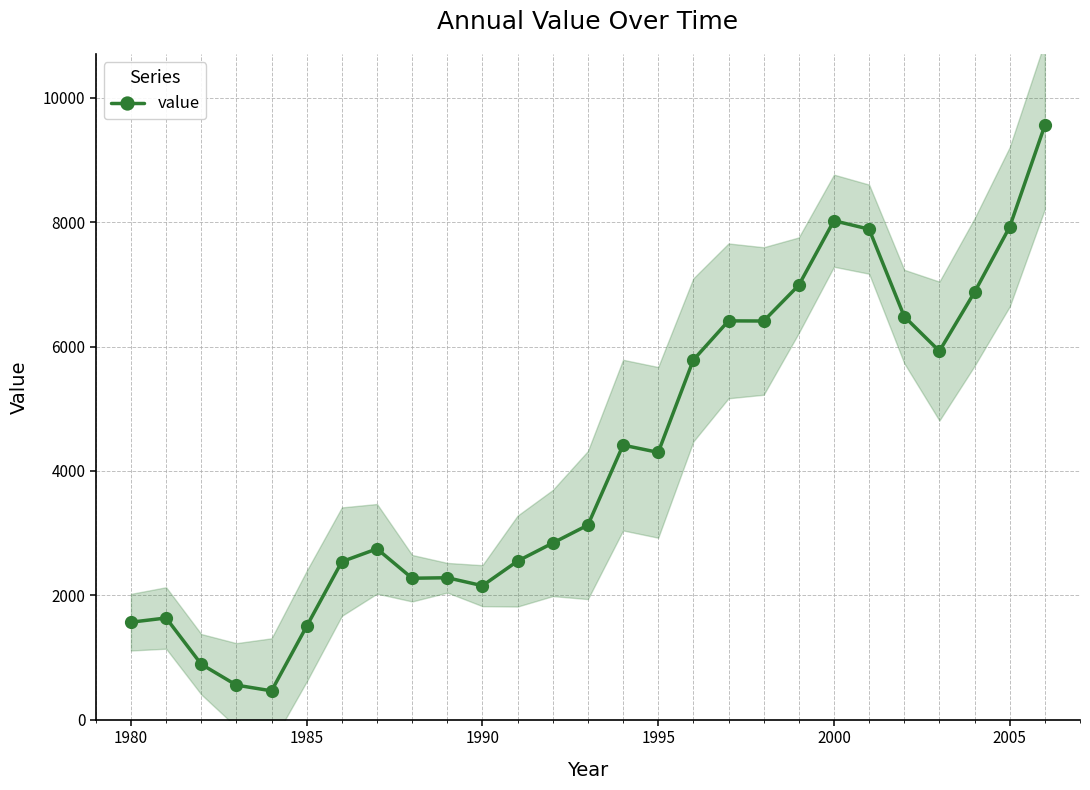

True or false: value has a value of 548 at 1985.

False